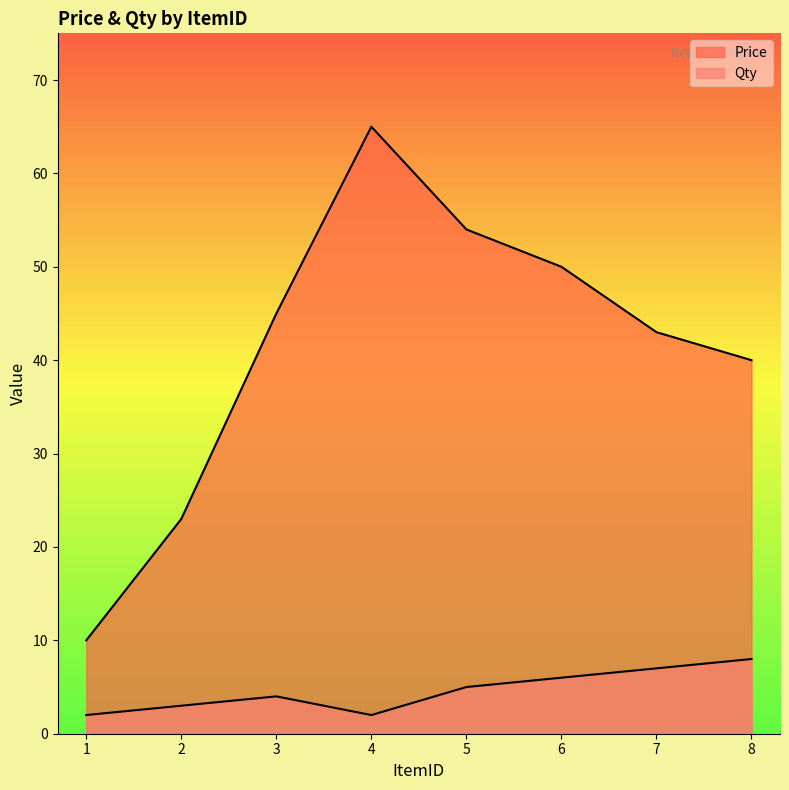

At which category does Price reach its first local peak?

4